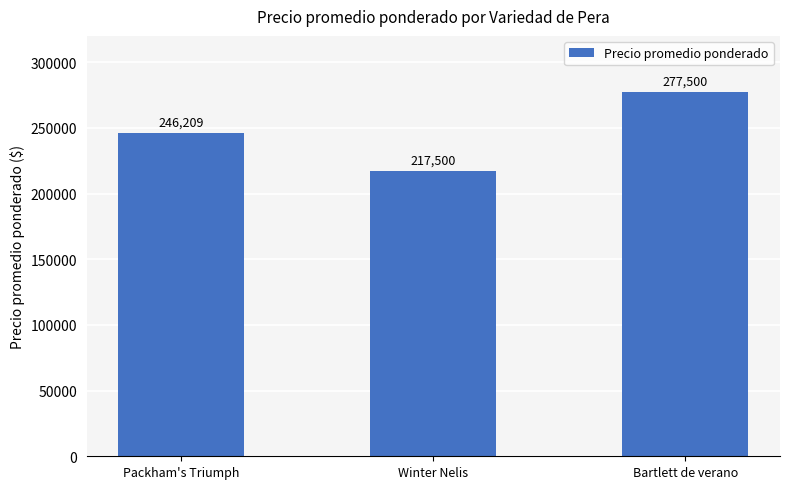

What is the difference between the values at Bartlett de verano and Winter Nelis?

60000.0